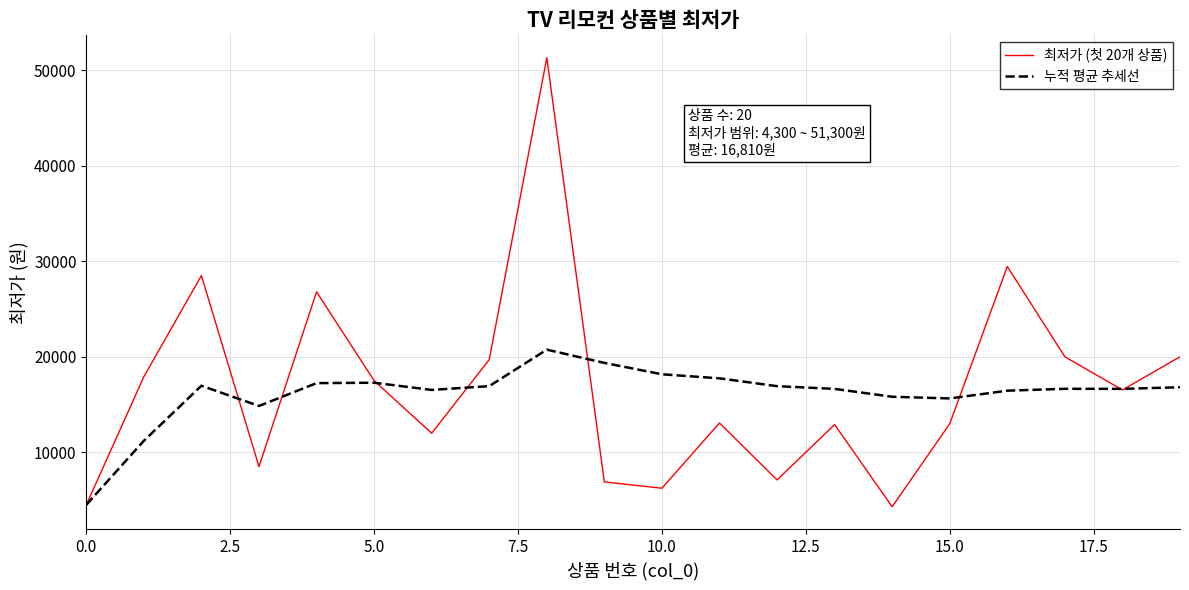

What is the lowest value of the 누적 평균 추세선 series?

4500.0